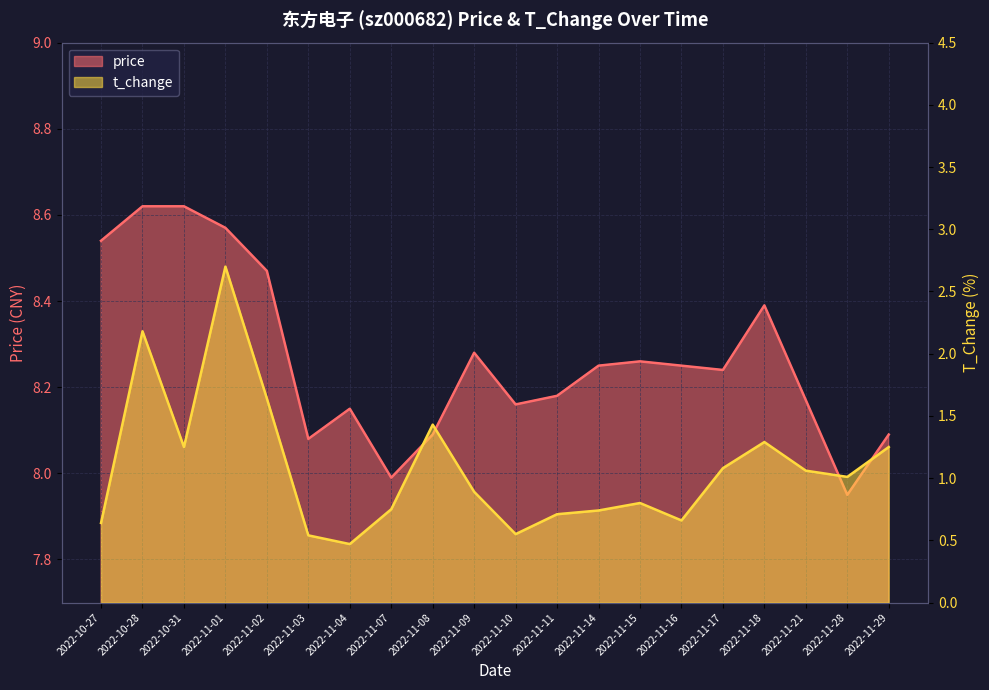

Reading left to right, transcribe all the data shown in this chart.

price: 8.5	8.6	8.6	8.6	8.5	8.1	8.2	8.0	8.1	8.3	8.2	8.2	8.2	8.3	8.2	8.2	8.4	8.2	8.0	8.1
t_change: 0.6	2.2	1.2	2.7	1.6	0.5	0.5	0.8	1.4	0.9	0.6	0.7	0.7	0.8	0.7	1.1	1.3	1.1	1.0	1.2